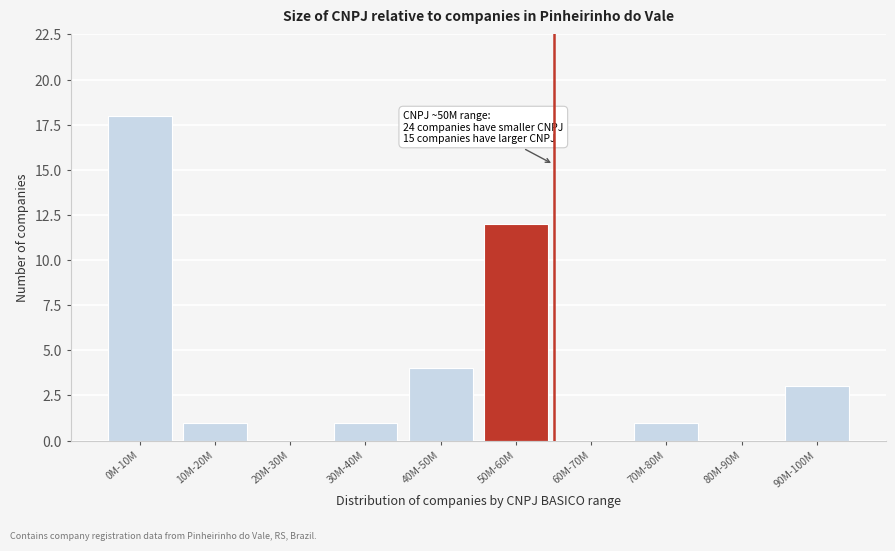

Reading left to right, transcribe all the data shown in this chart.

0M-10M=18	10M-20M=1	20M-30M=0	30M-40M=1	40M-50M=4	50M-60M=12	60M-70M=0	70M-80M=1	80M-90M=0	90M-100M=3